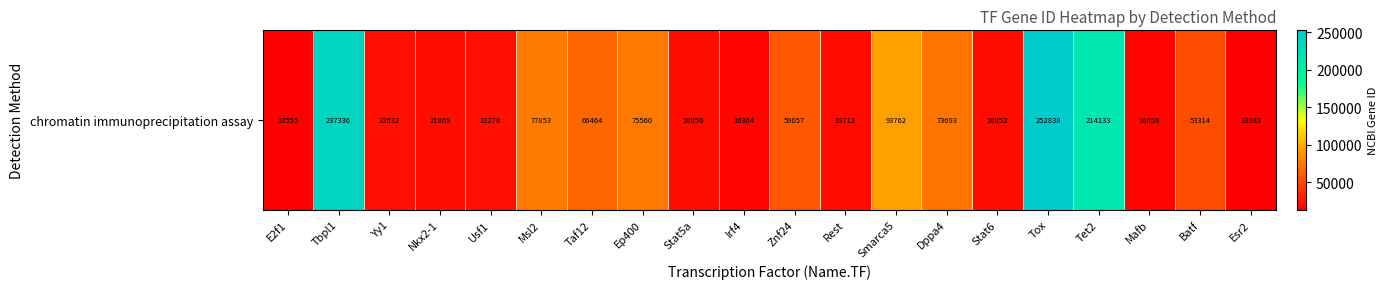

Count the number of values greater than 53314.

9